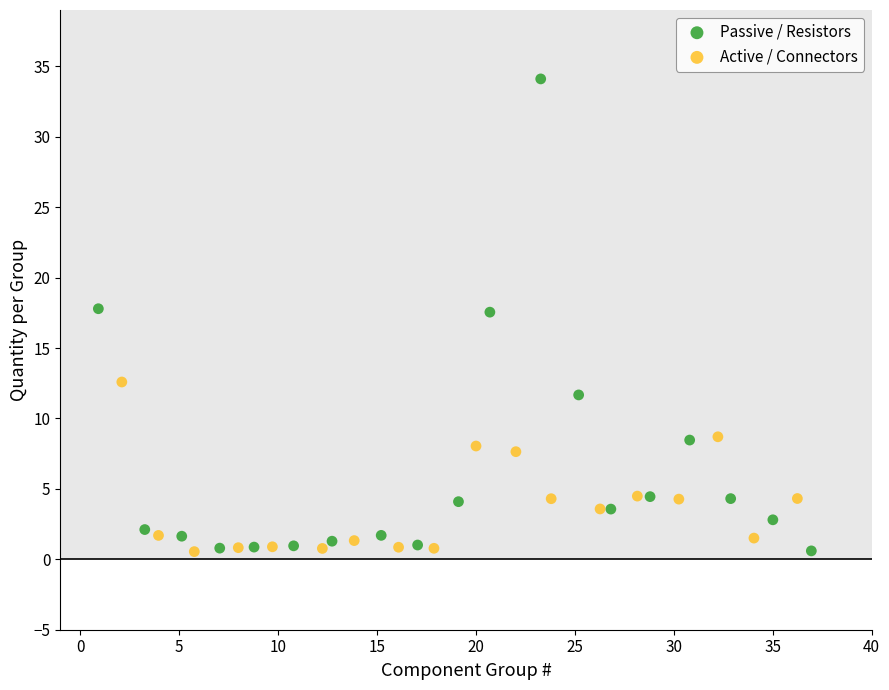

Which series reaches the maximum Y coordinate?

Passive / Resistors